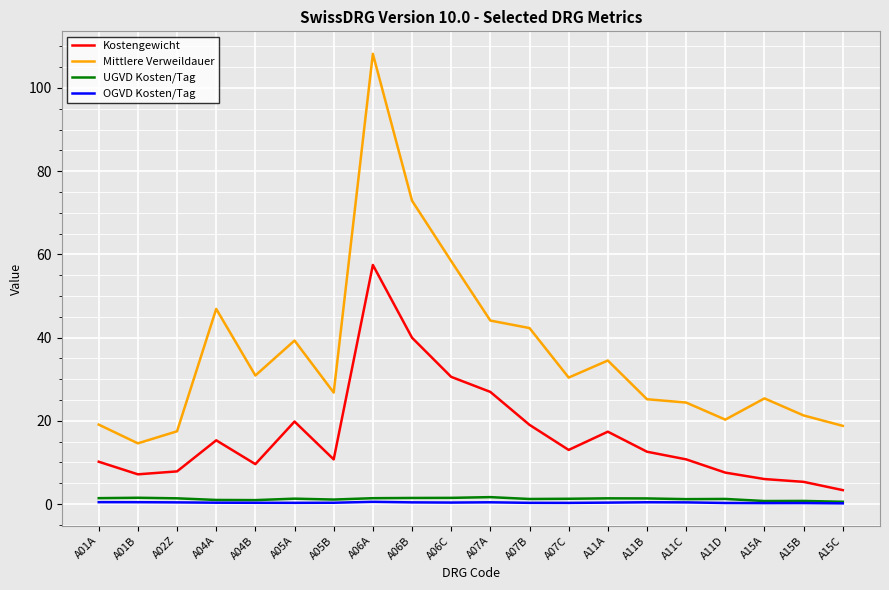

True or false: OGVD Kosten/Tag has a value of 0.2 at A15B.

True